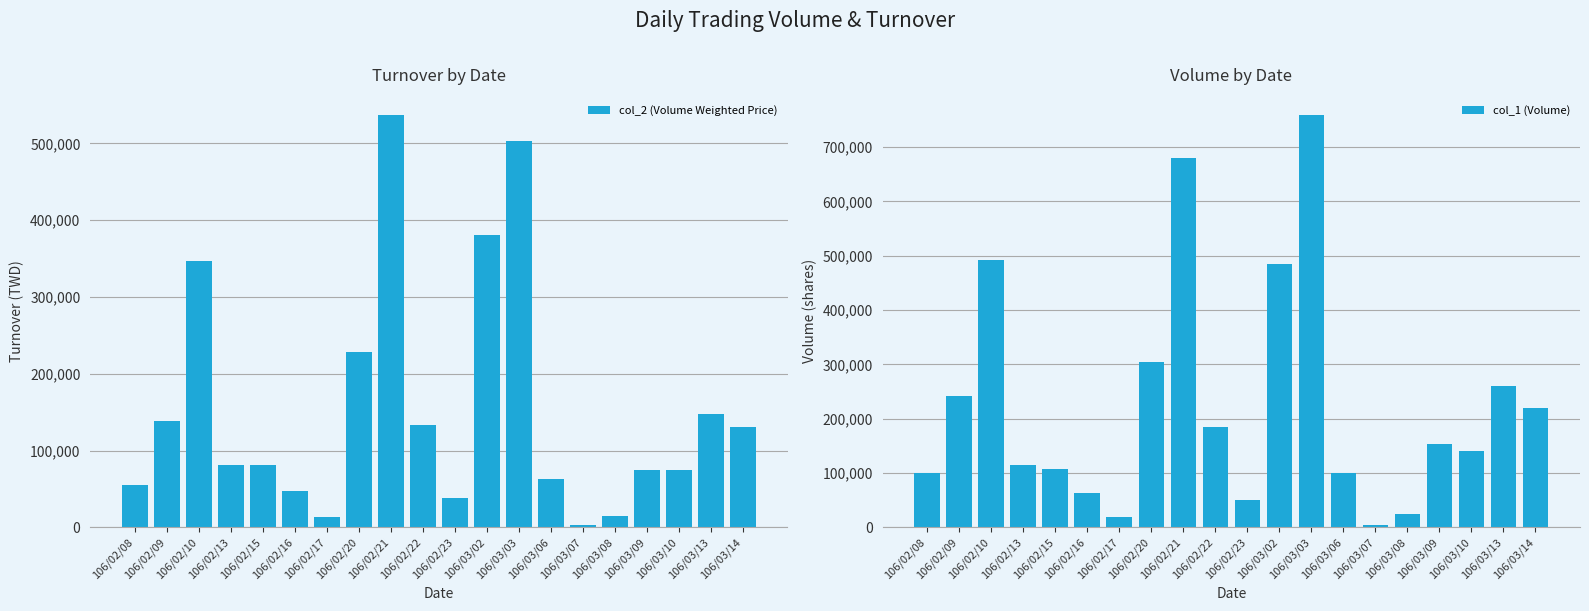

The col_1 (Volume) series shows 164987 at 106/03/02. True or false?

False